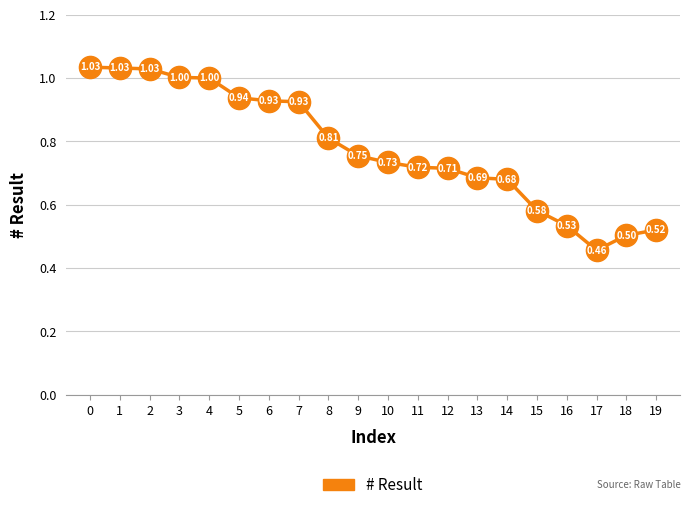

How many categories are shown in the chart?

20